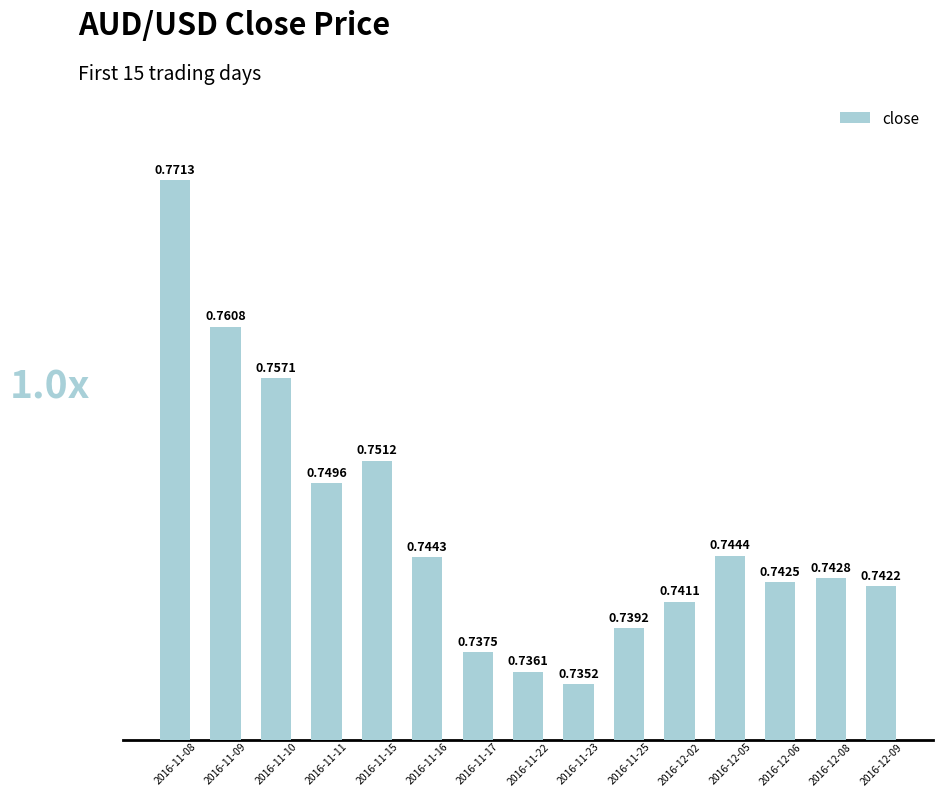

How many series are shown in this chart?

1